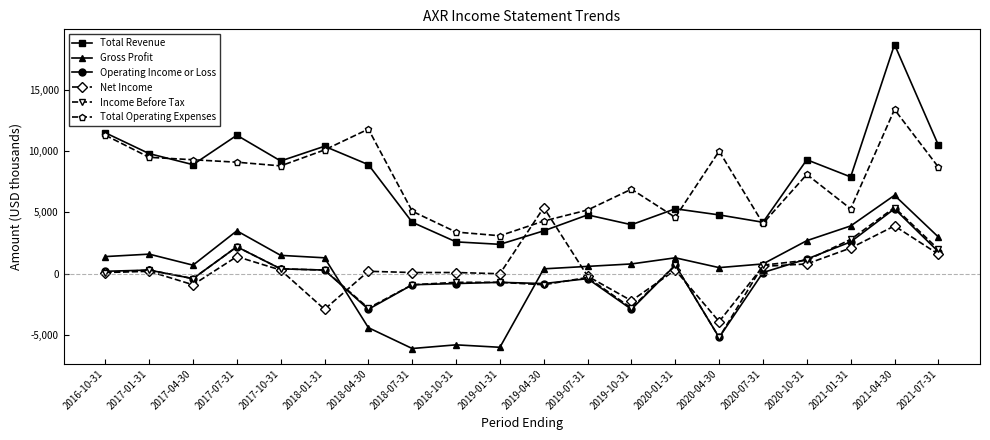

Which series has the largest range (max minus min)?

Total Revenue